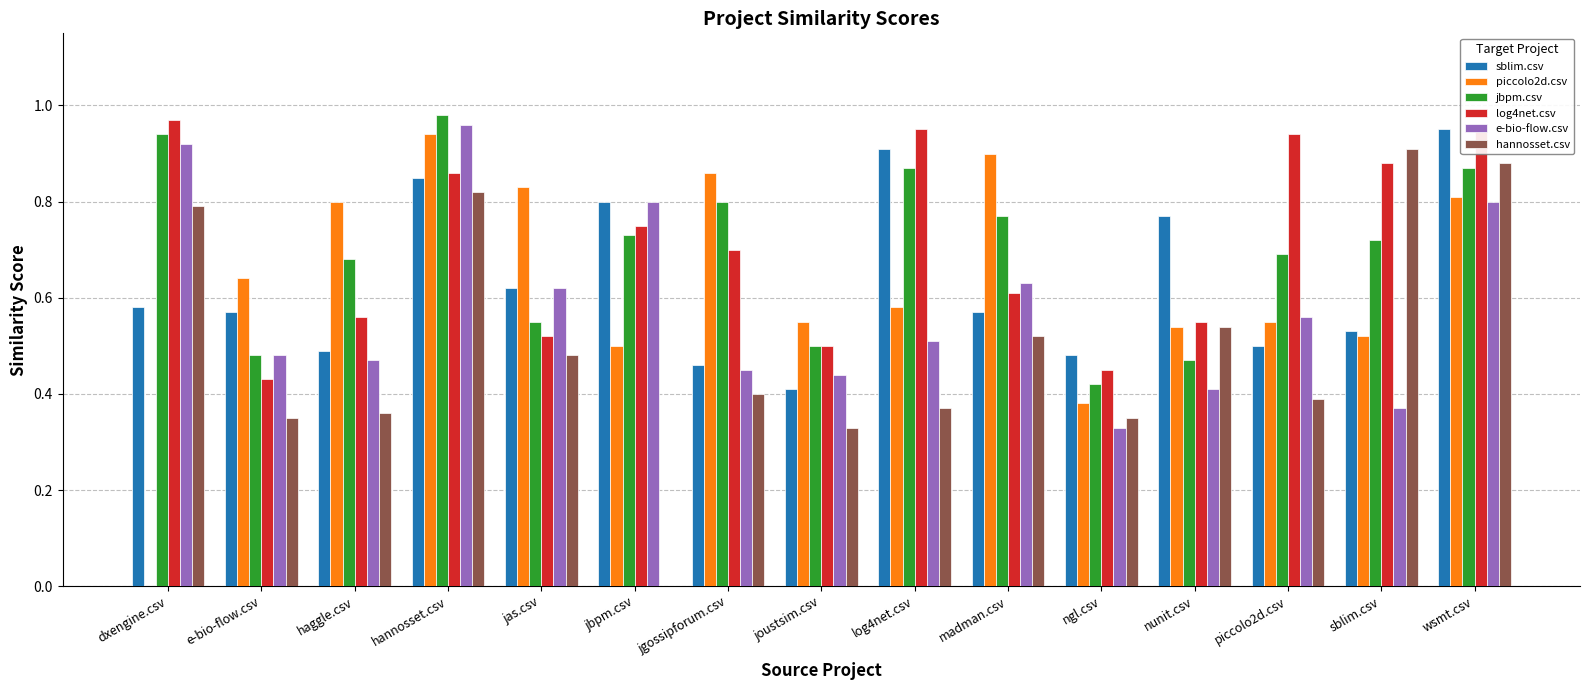

Between log4net.csv and piccolo2d.csv, which series saw the biggest shift?

sblim.csv